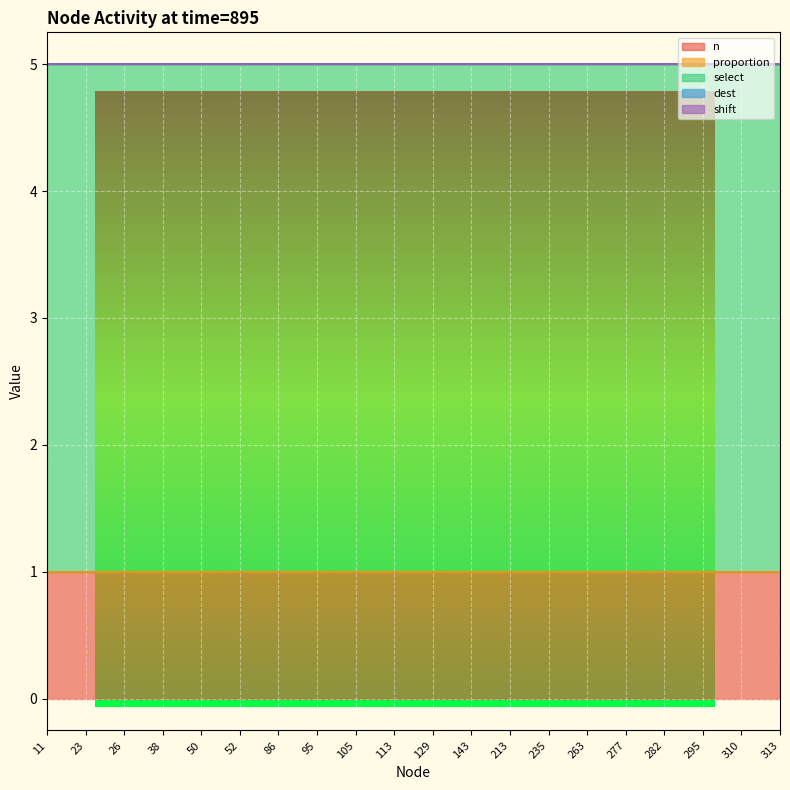

True or false: shift and select cross at least once.

False